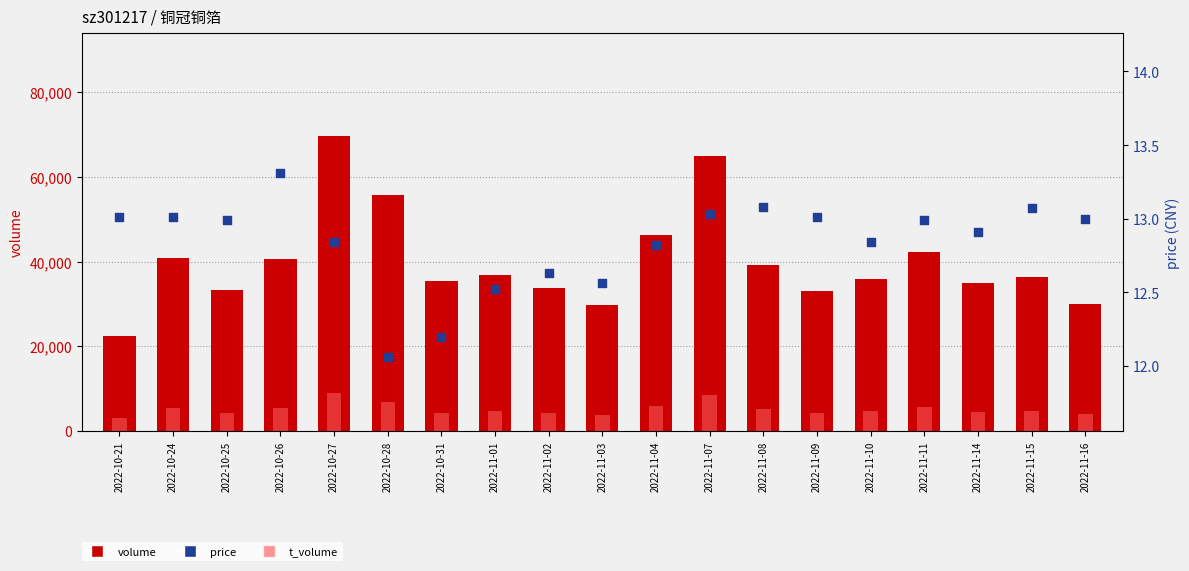

At which category is the sum across all series the highest?

2022-10-27